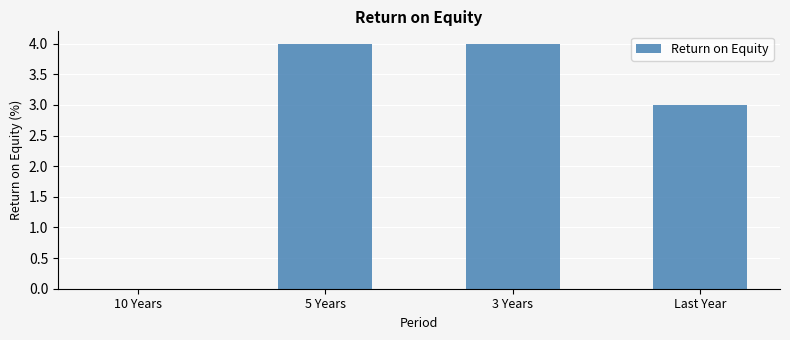

True or false: the data shows 5 at 5 Years.

False